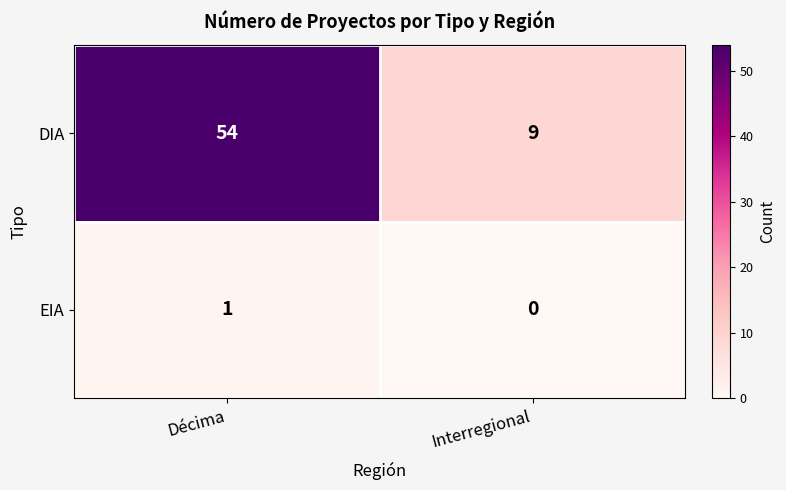

Is it true that EIA equals 1 at Décima?

True